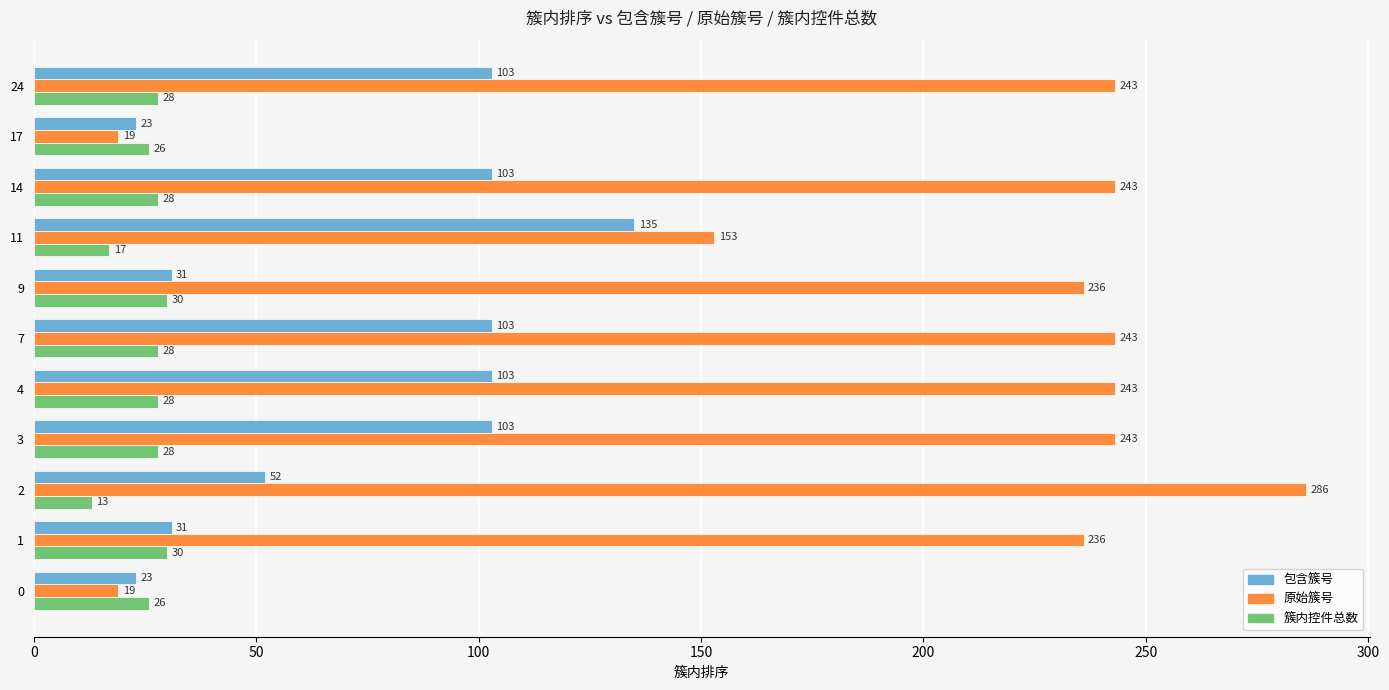

How many distinct data groups are displayed?

3